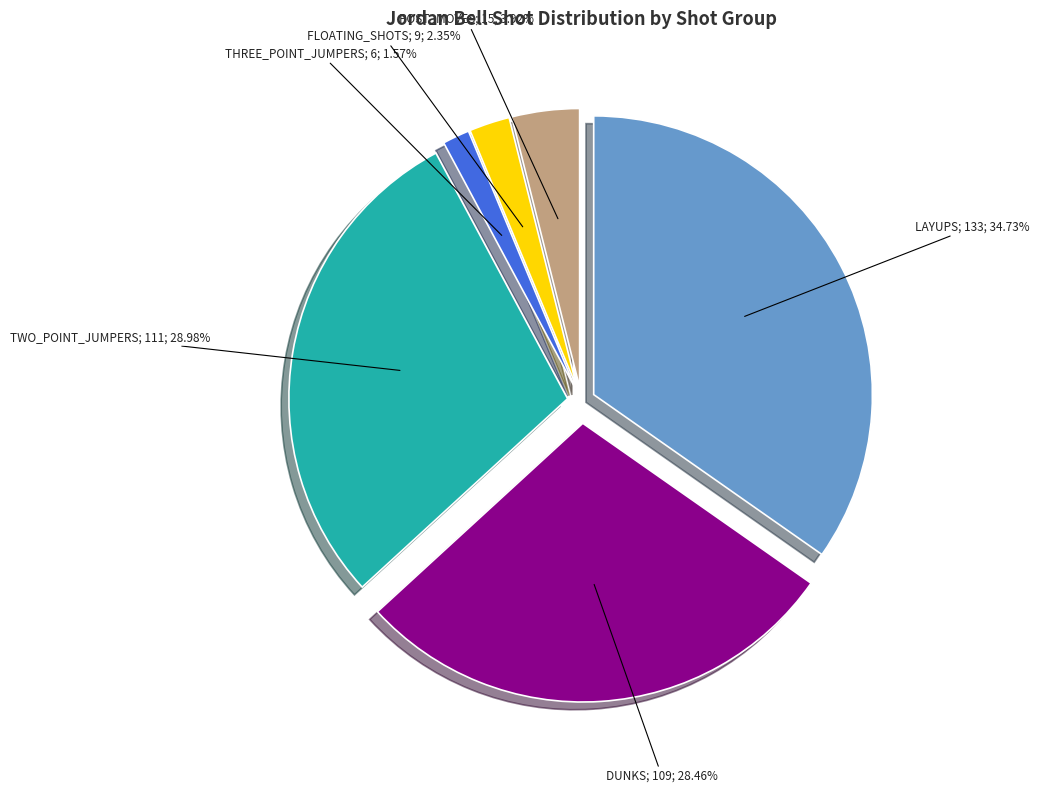

What percentage do POST_MOVES and FLOATING_SHOTS together represent?

6.3%